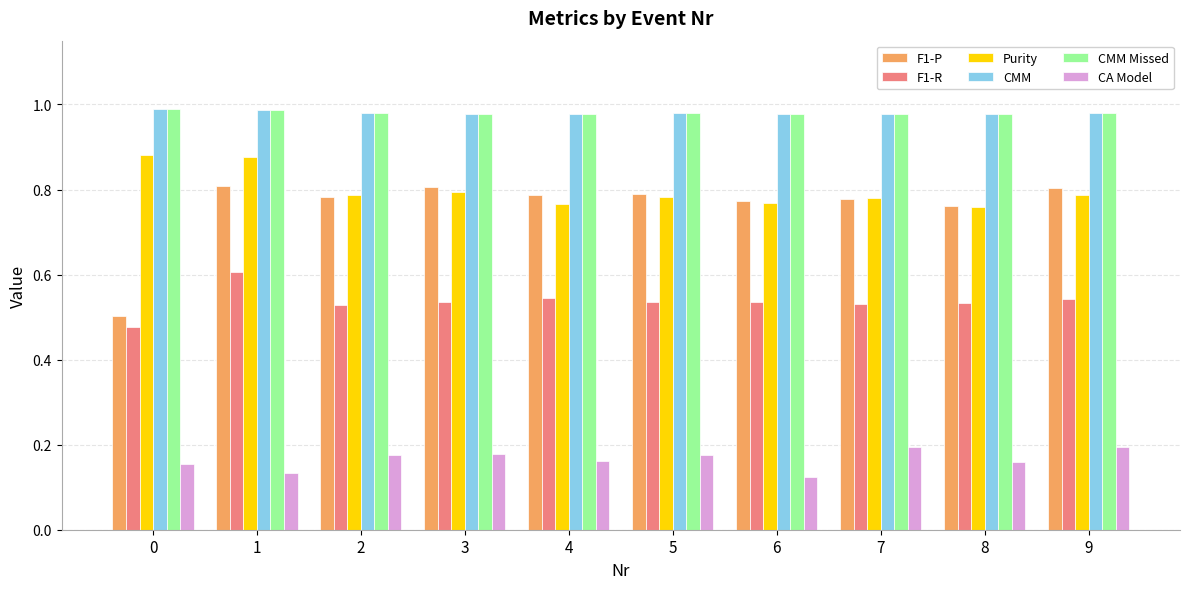

Which series has the widest spread of values?

F1-P